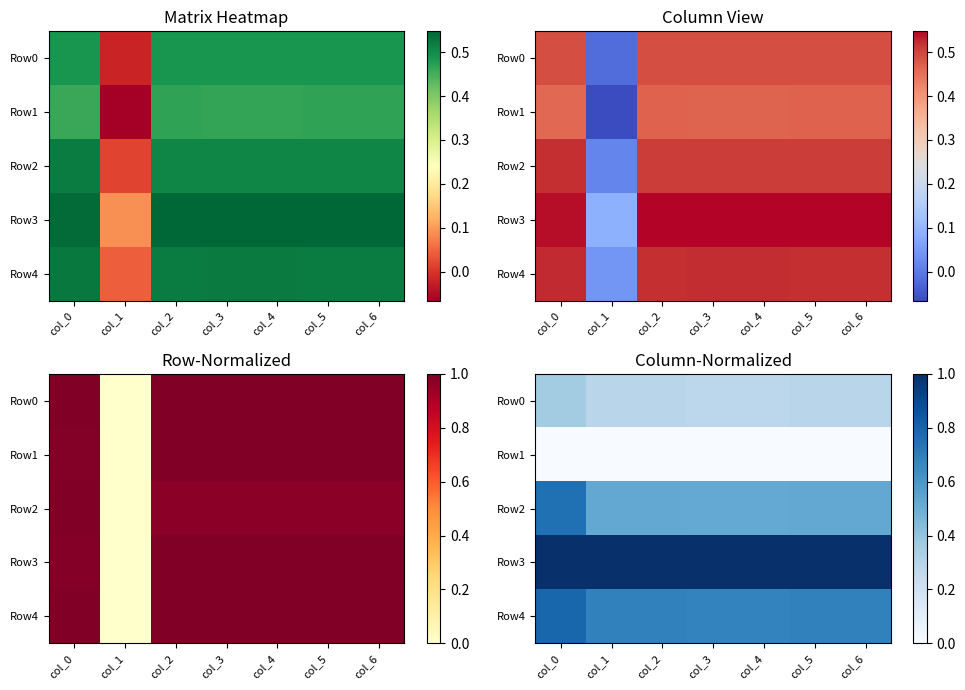

Is it true that Row2 equals 0.5 at col_2?

True